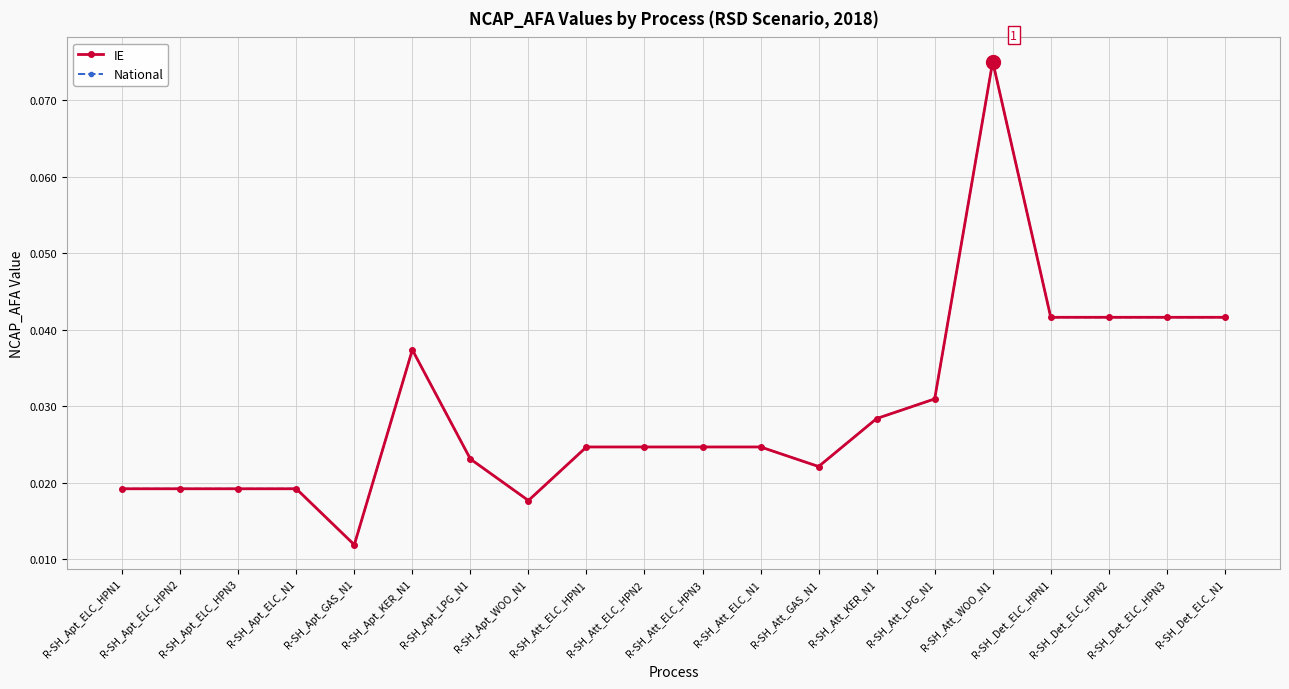

Which has a higher value, R-SH_Att_ELC_HPN2 or R-SH_Apt_ELC_HPN1?

R-SH_Att_ELC_HPN2